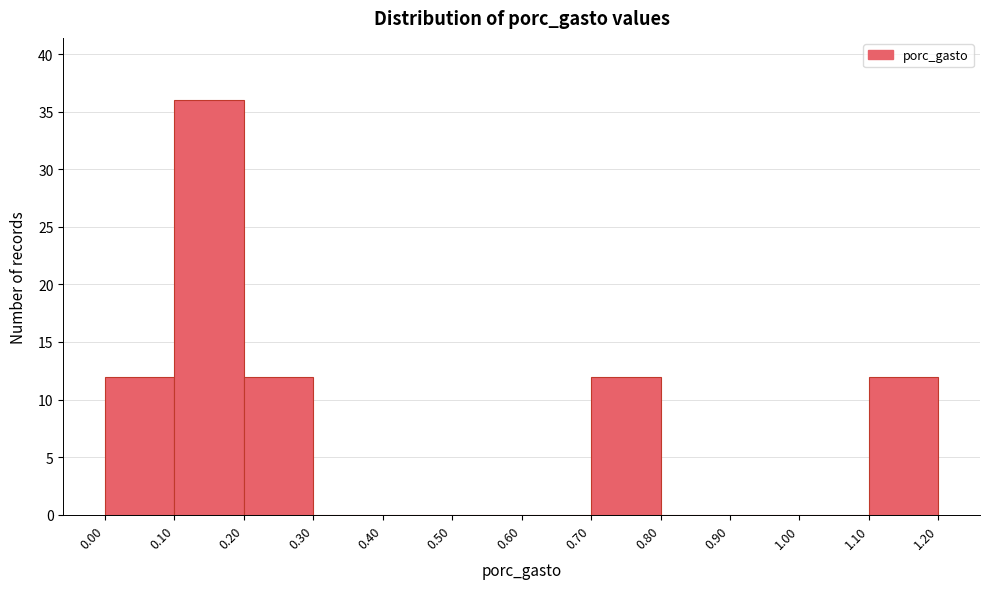

Which range on the x-axis has the tallest bar?

0.10 to 0.20